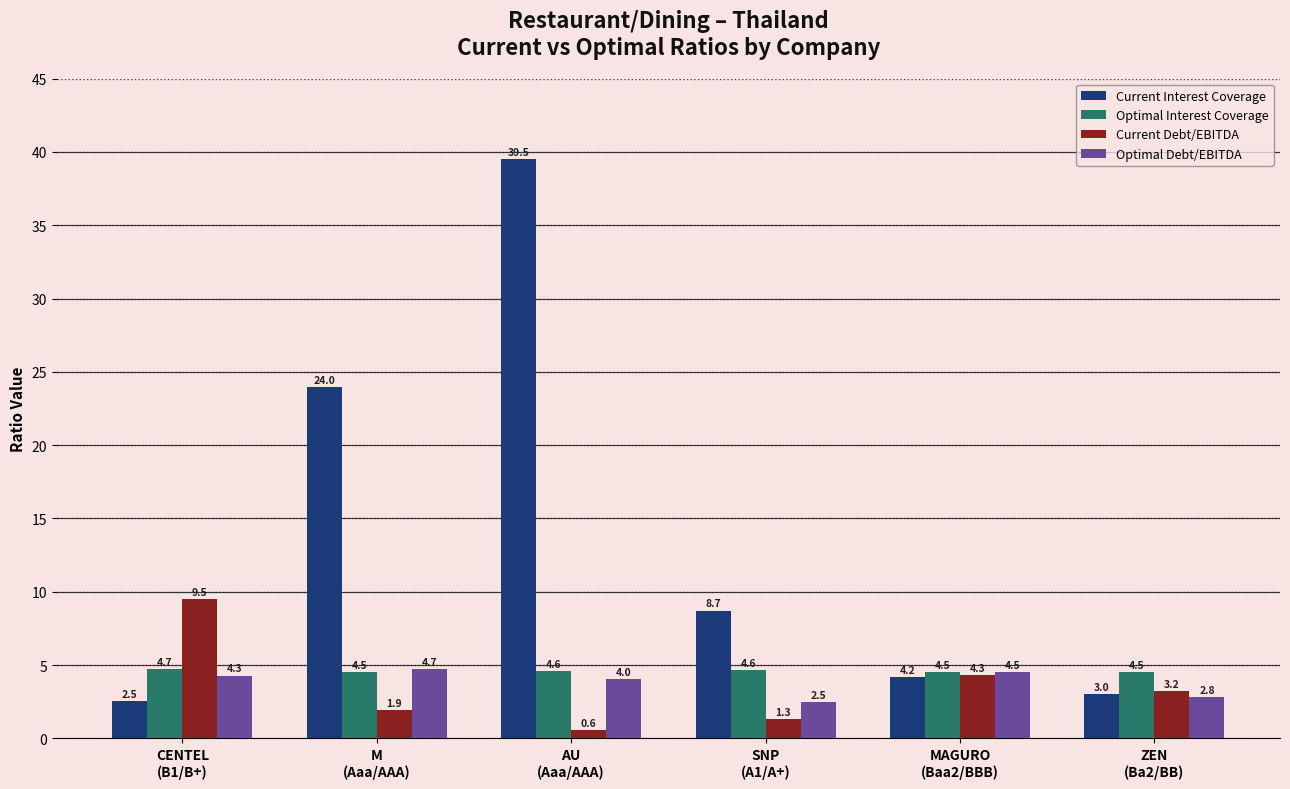

What is the sum of all Optimal Interest Coverage values?

27.5